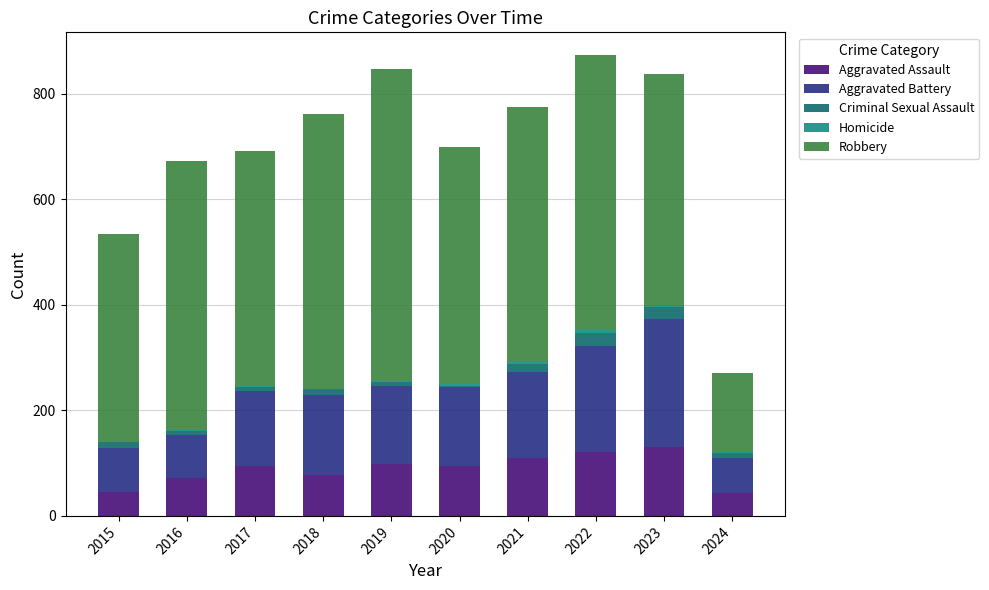

Is it true that Aggravated Assault equals 130 at 2023?

True